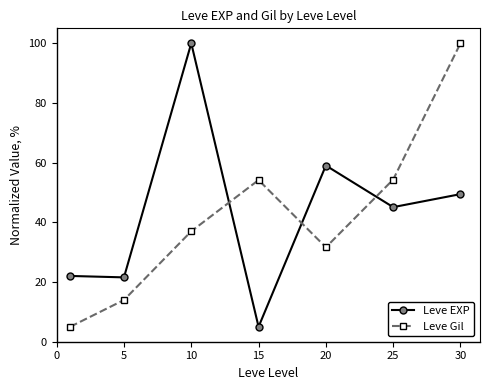

Does the chart have visible grid lines?

No